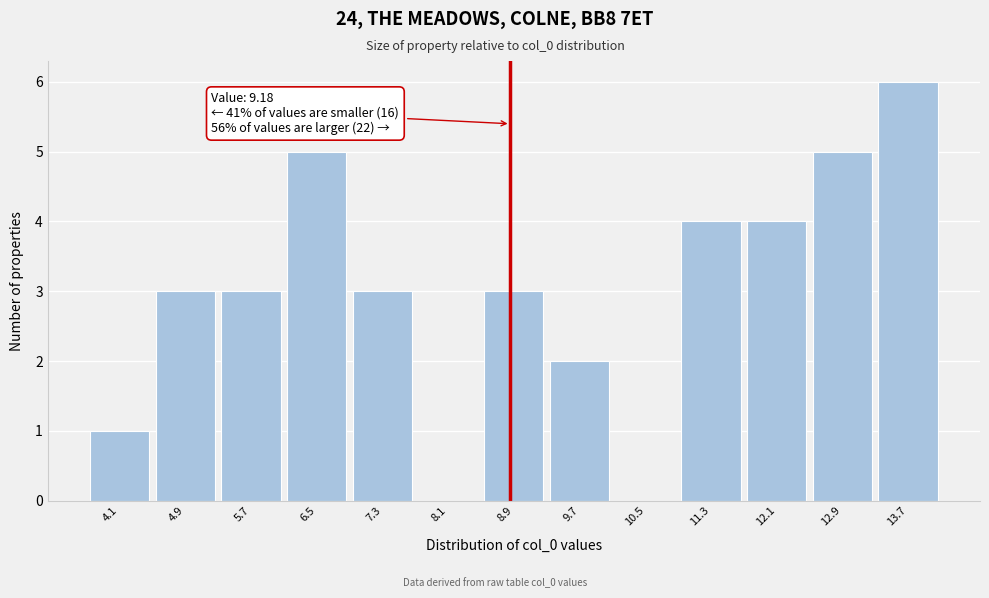

The chart shows a value of 0 at 10.5. True or false?

True